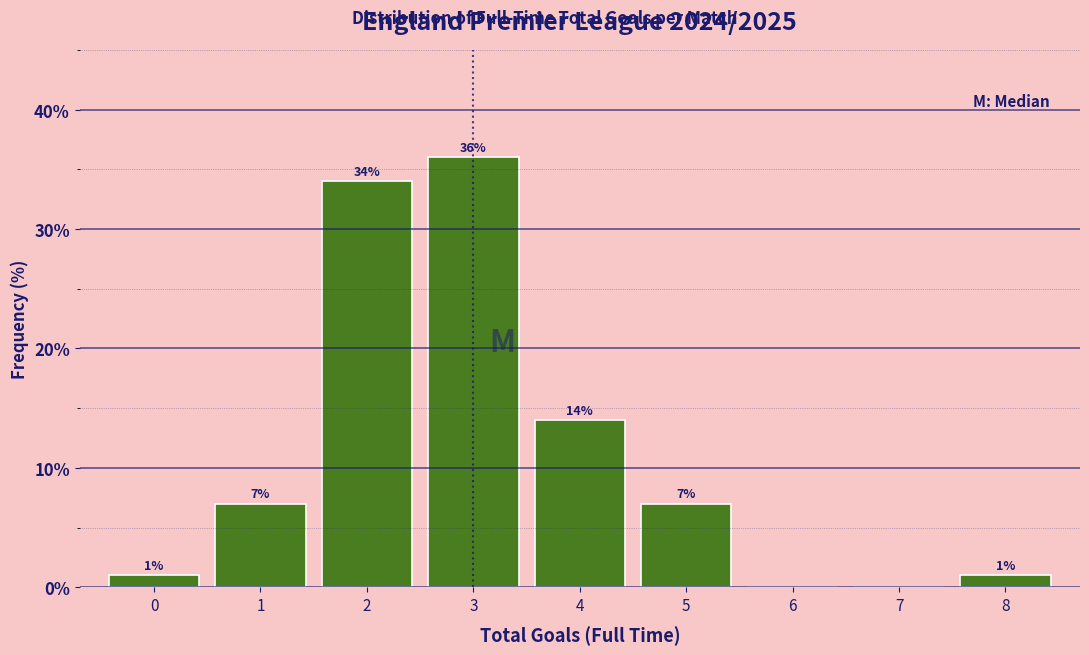

Over which range of the x-axis is the bar tallest?

2.5 to 3.5